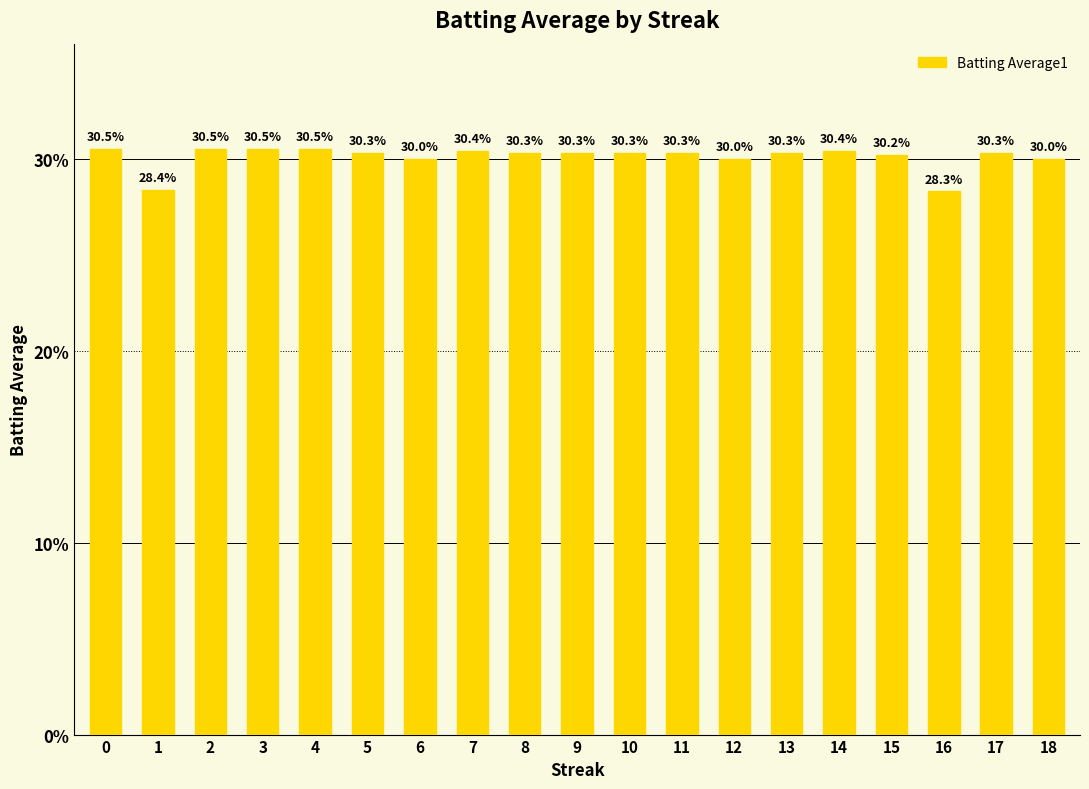

Does the chart contain any negative values?

No